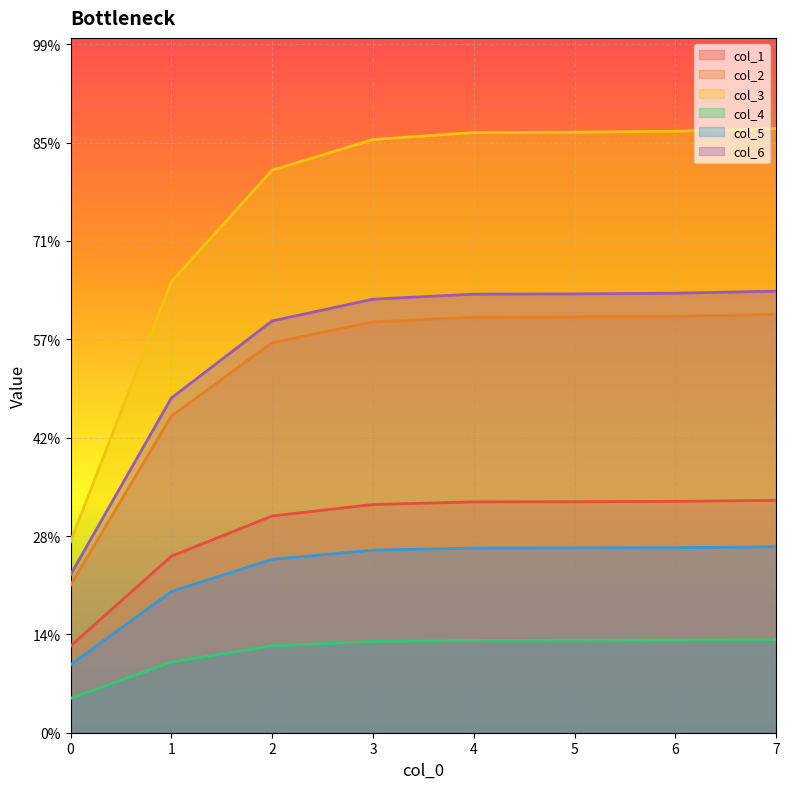

What is the difference between the highest and lowest values at 3?

0.3